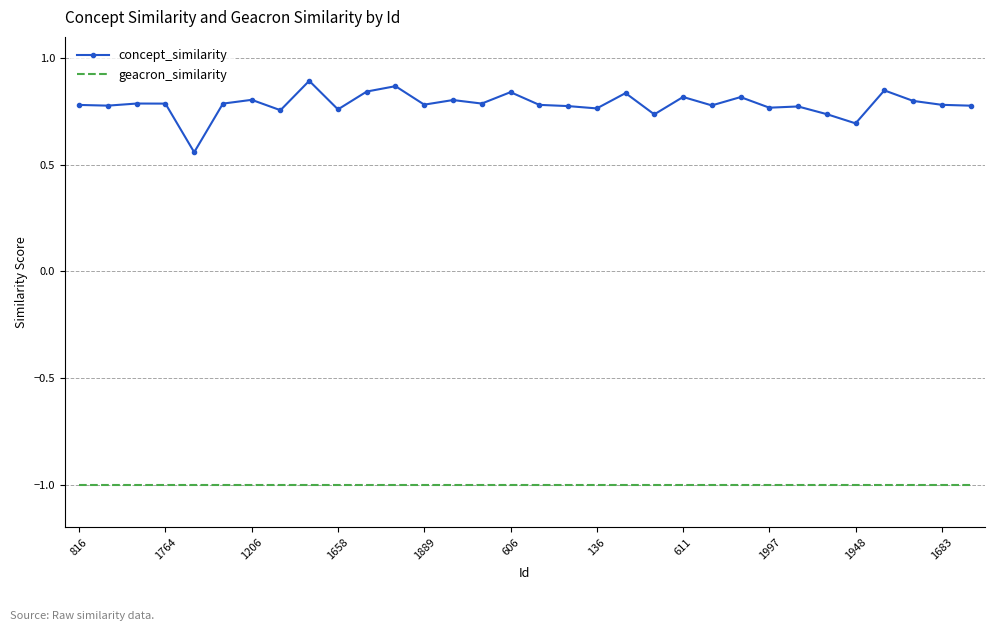

What is the average value of the geacron_similarity series?

-1.0